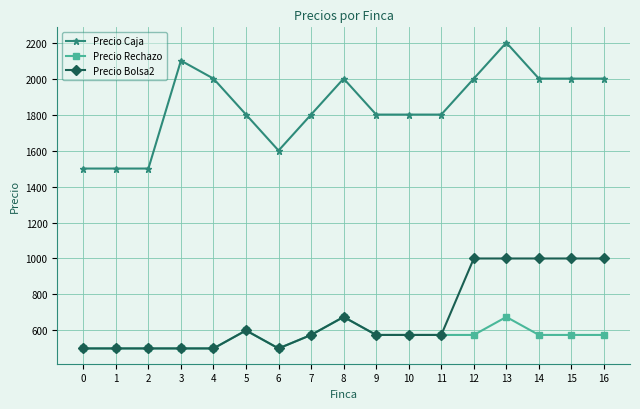

The value of Precio Bolsa2 at 16 is 1000. True or false?

True